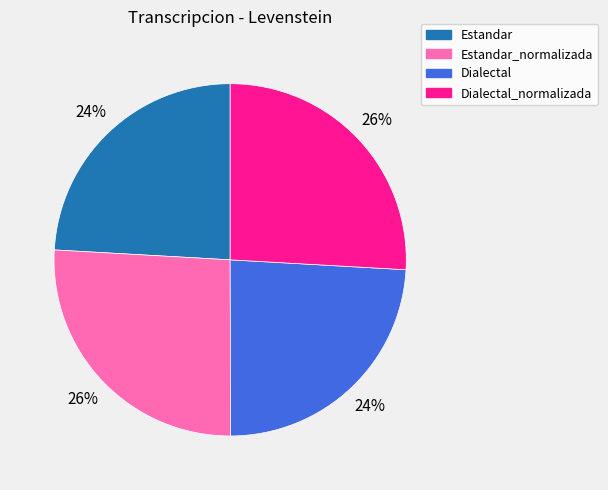

The Estandar_normalizada slice represents 20% of the pie. True or false?

False